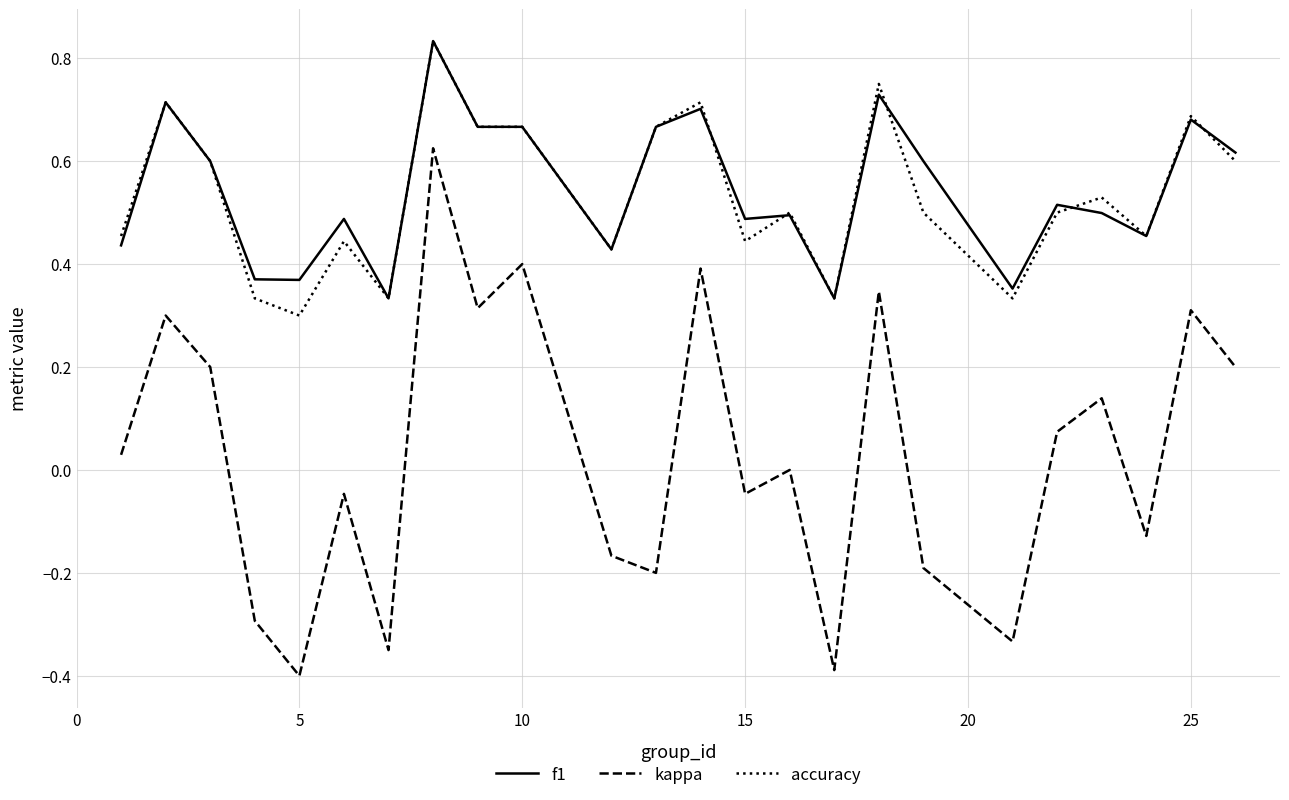

Which series has the widest spread of values?

kappa